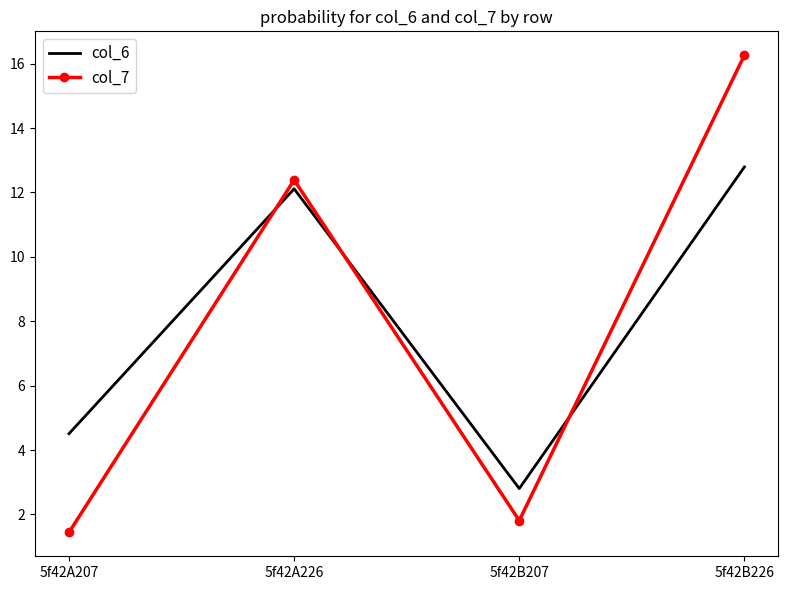

Reading left to right, what are all the values shown in this chart?

col_6: 4.5	12.1	2.8	12.8
col_7: 1.4	12.4	1.8	16.3